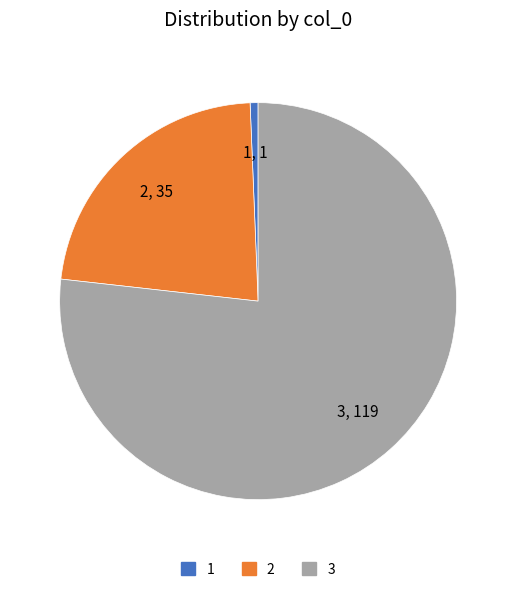

Is the sum of 1 and 2 greater than half?

No